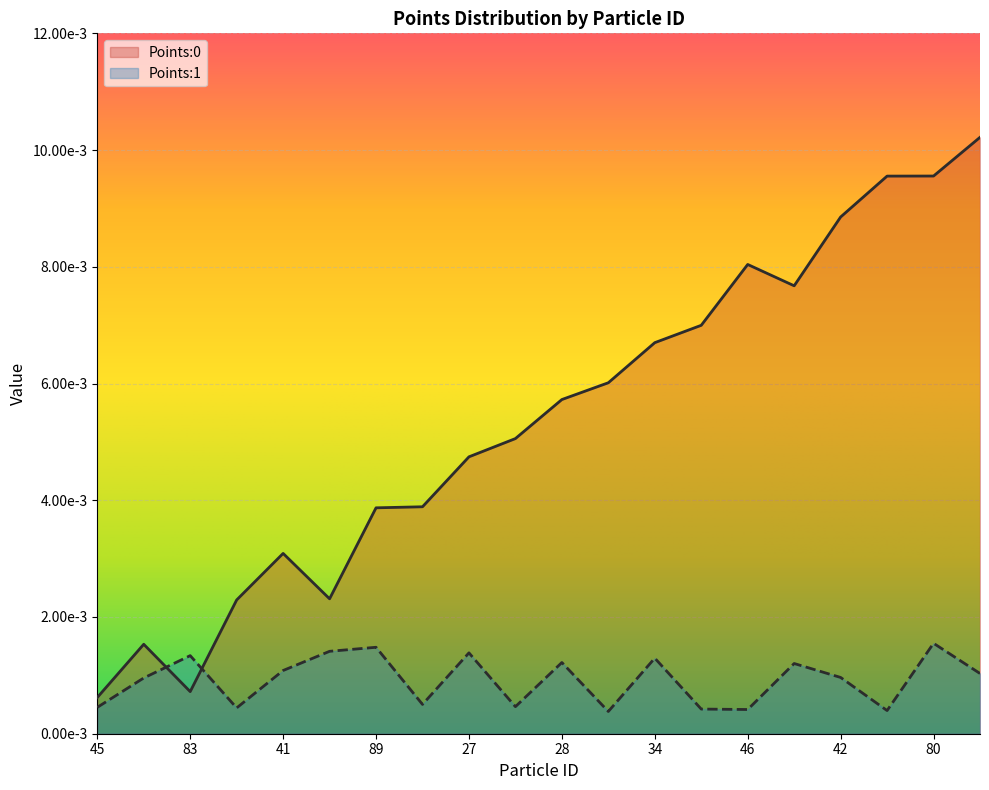

What is the sum of all Points:0 values?

0.1